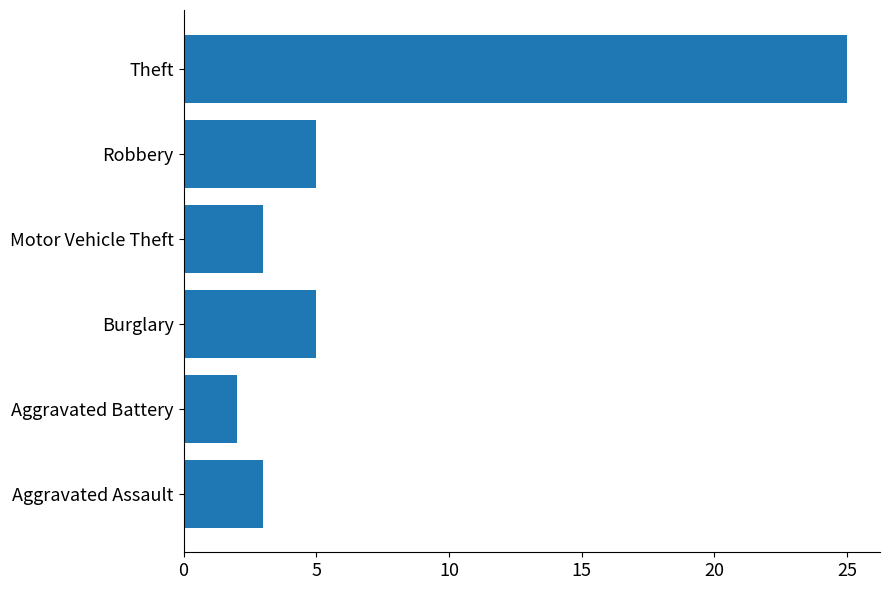

What is the smallest value displayed?

2